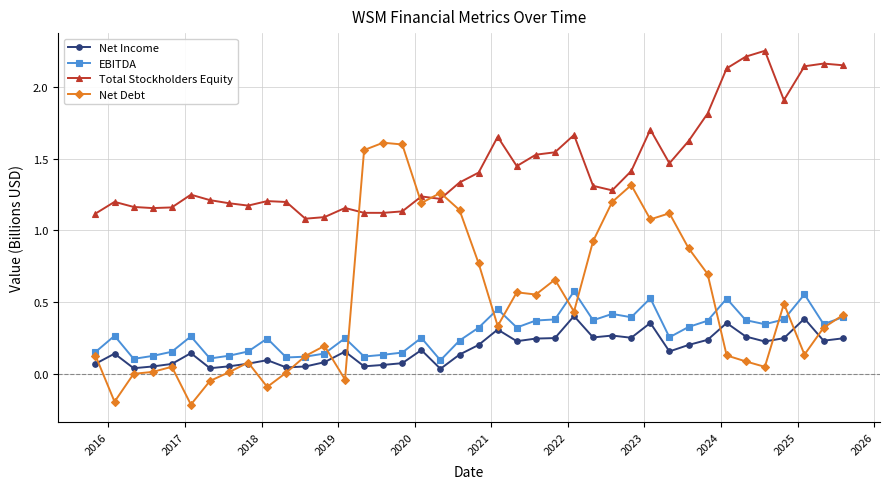

In Total Stockholders Equity, how many points are higher than both neighbors (excluding endpoints)?

10